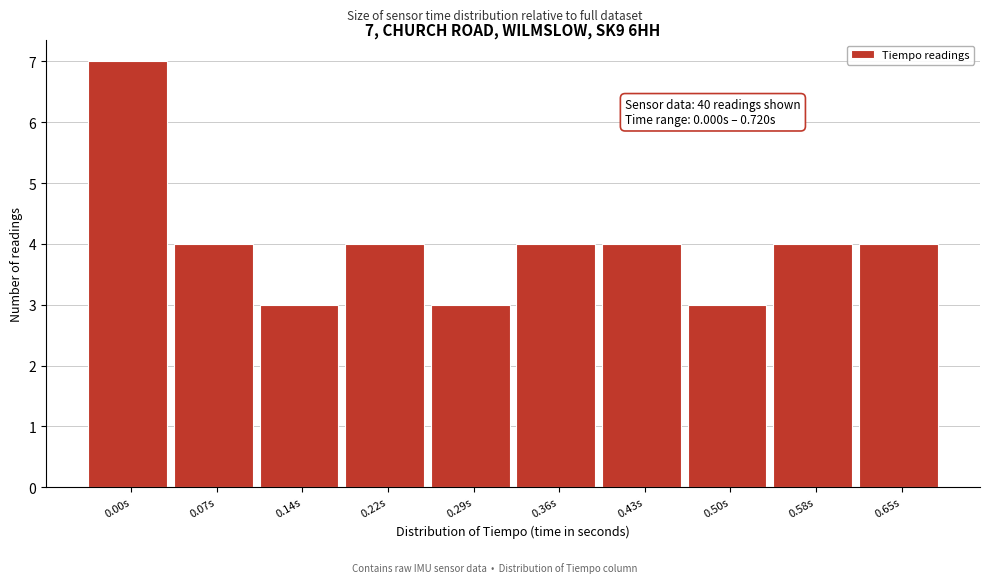

Reading right to left, extract all data points from this chart.

0.65s=4	0.58s=4	0.50s=3	0.43s=4	0.36s=4	0.29s=3	0.22s=4	0.14s=3	0.07s=4	0.00s=7